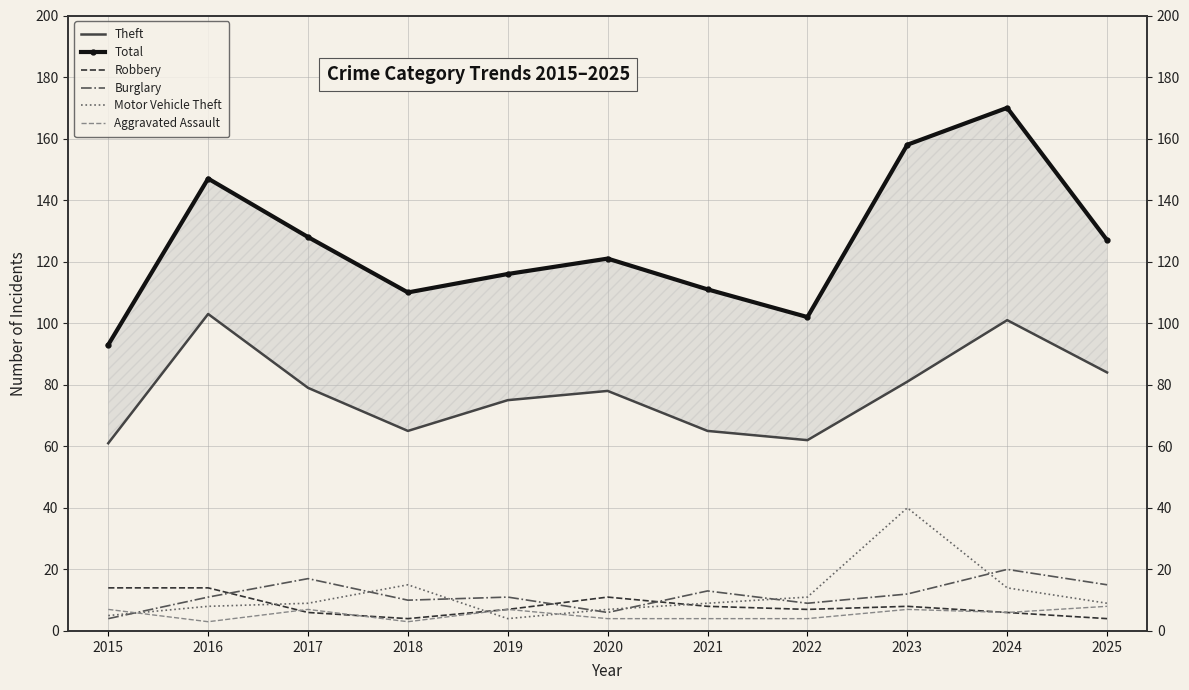

The Theft series shows 65 at 2016. True or false?

False